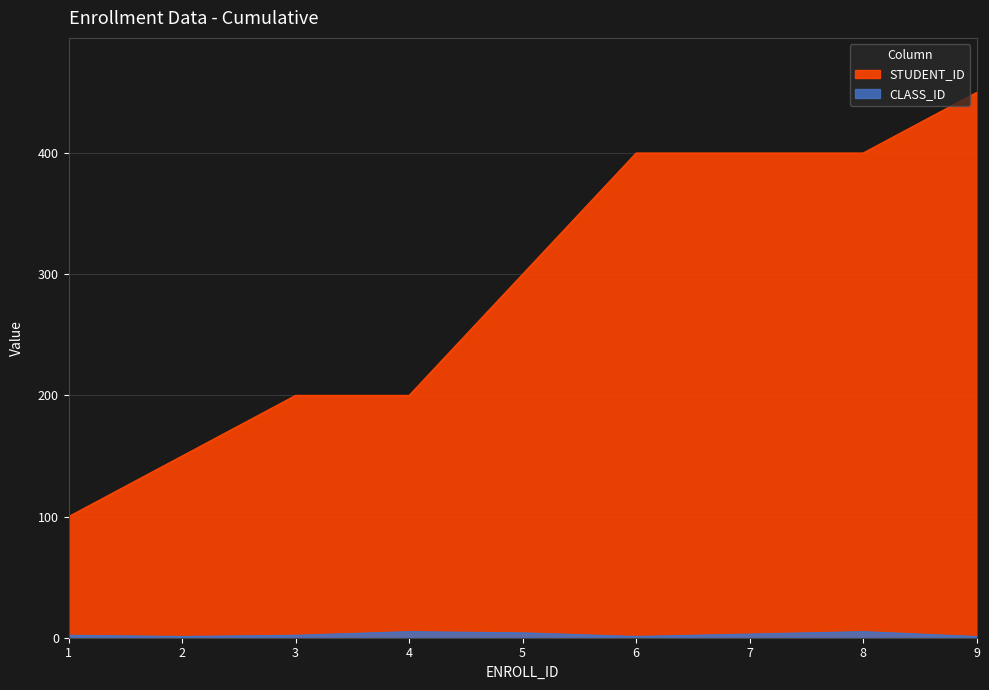

Rank the series by their maximum value, from lowest to highest.

CLASS_ID, STUDENT_ID